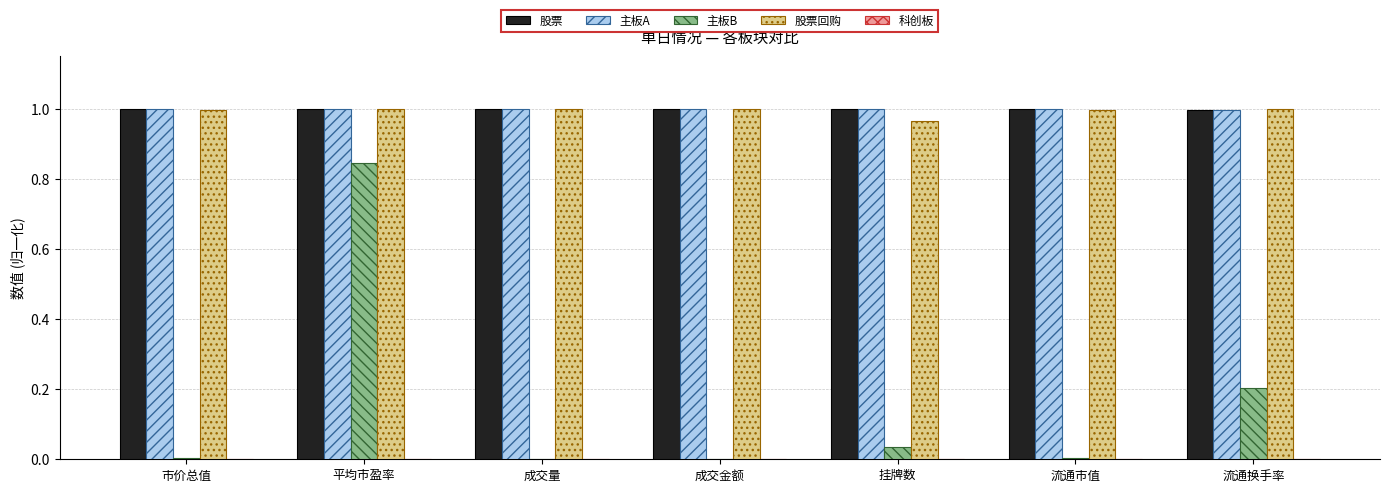

True or false: 股票回购 has a value of 1.0 at 流通换手率.

True